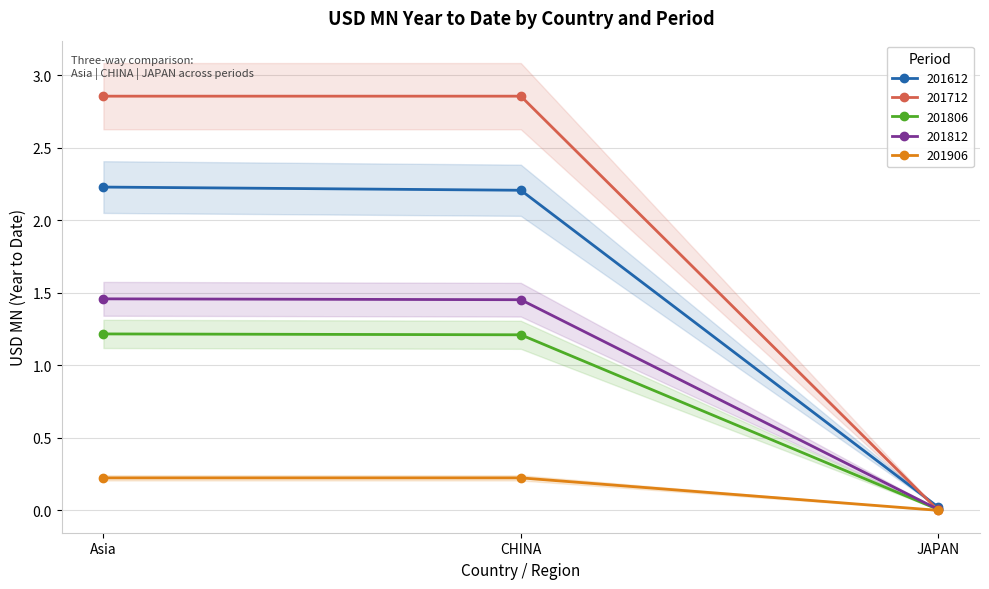

What are all the series names shown in the legend?

201612, 201712, 201806, 201812, 201906